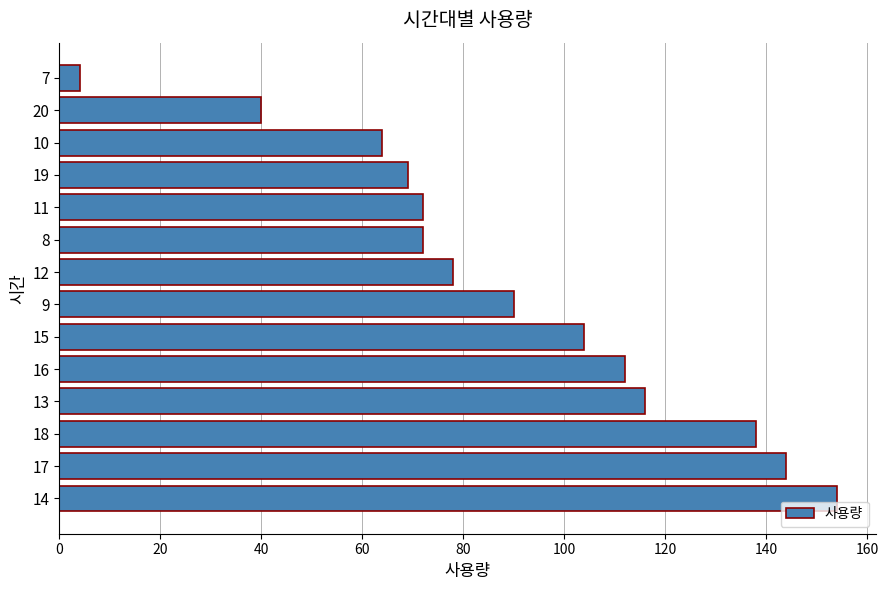

What is the change in value from 18 to 19?

-69